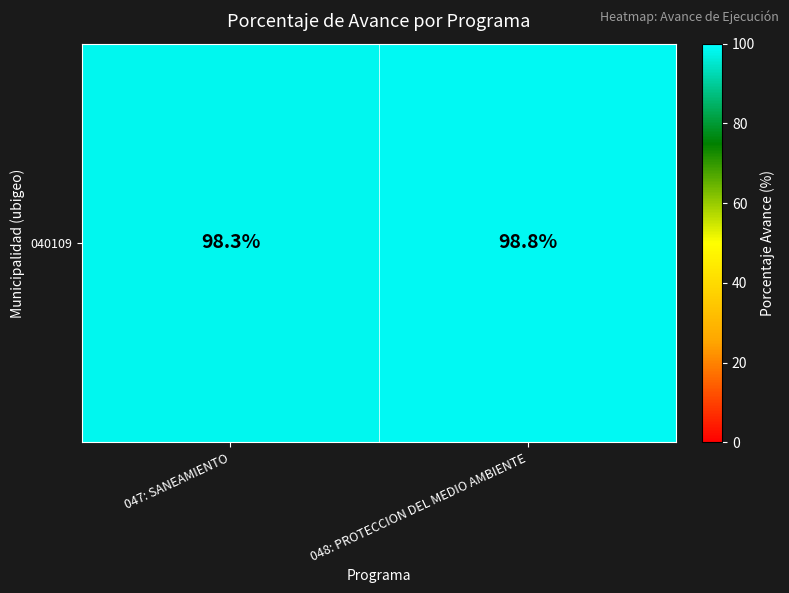

Reading left to right, transcribe all the data shown in this chart.

047: SANEAMIENTO=98.3	048: PROTECCION DEL MEDIO AMBIENTE=98.8